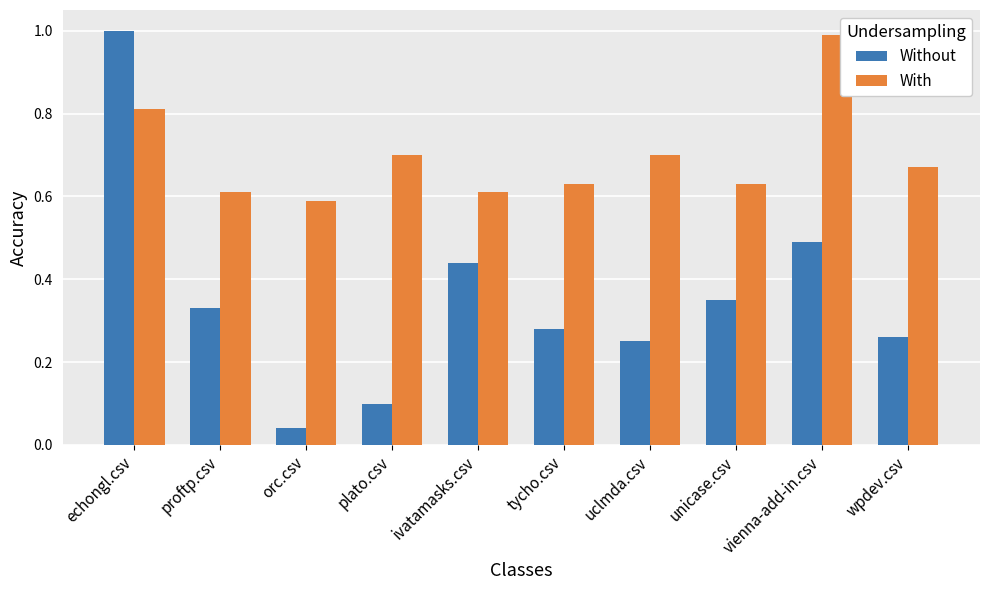

True or false: Without has a value of 0.1 at plato.csv.

True